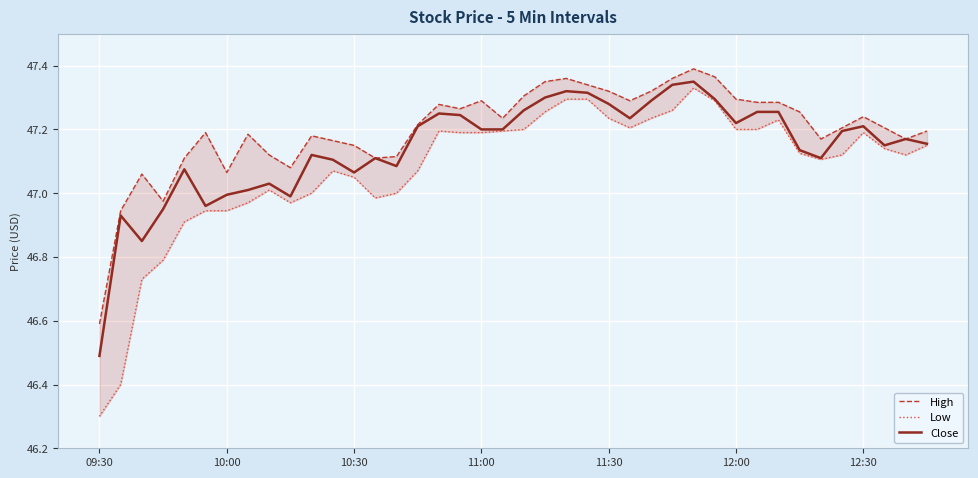

The Close series shows 47.0 at 10:00. True or false?

True